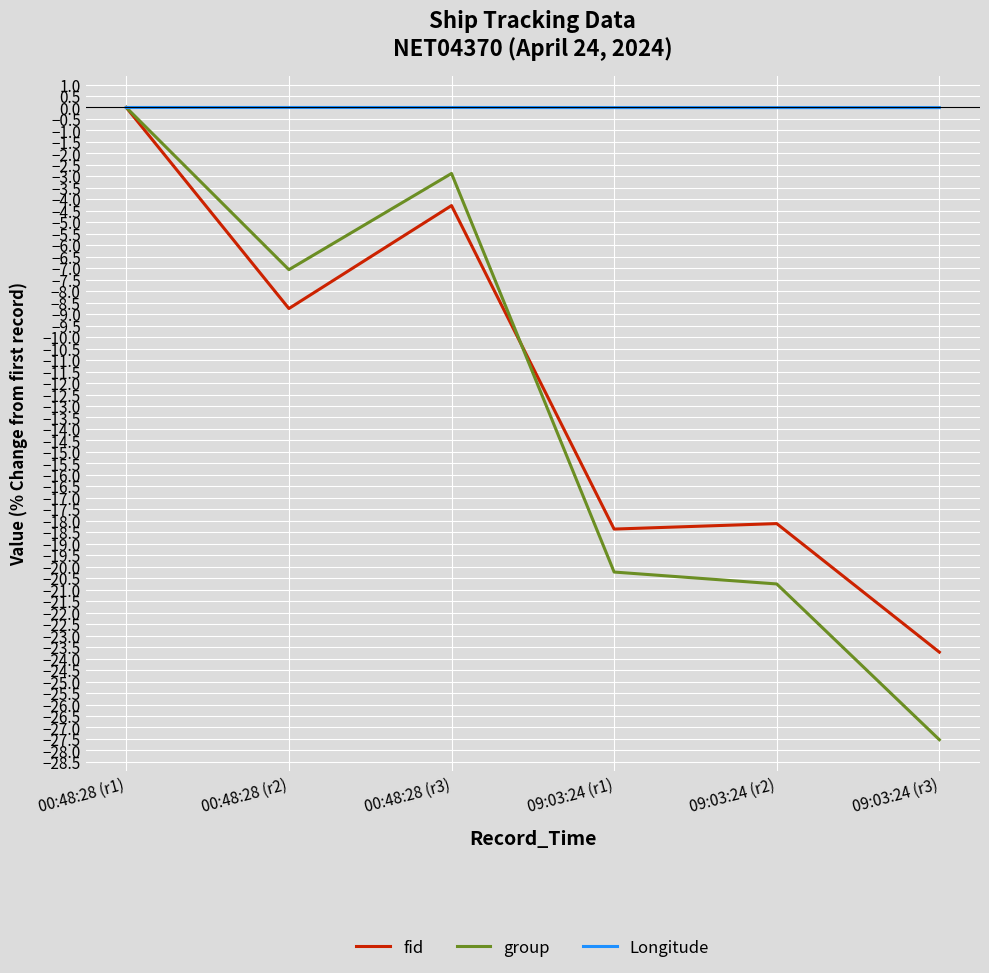

True or false: group and fid intersect in this chart.

True